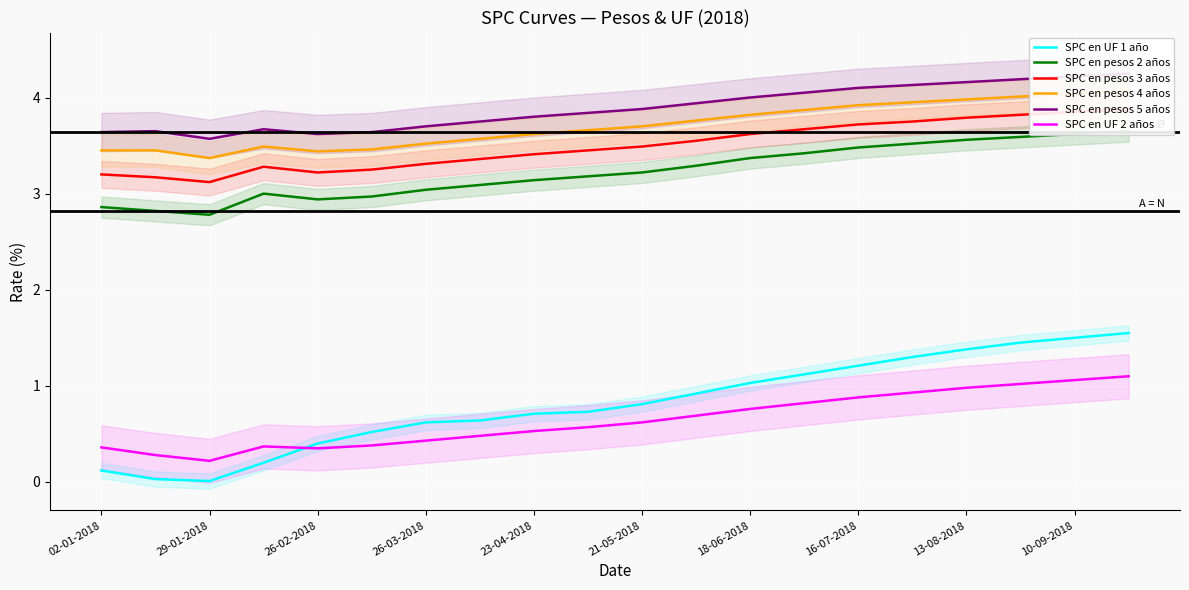

What is the highest value of the SPC en UF 2 años series?

1.1